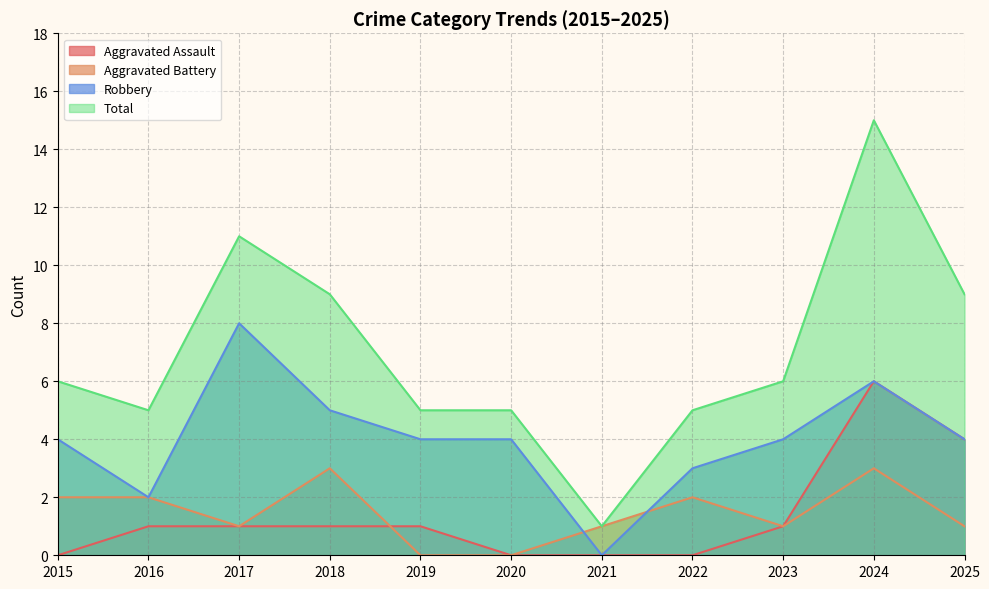

What is the sum of all Aggravated Assault values?

15